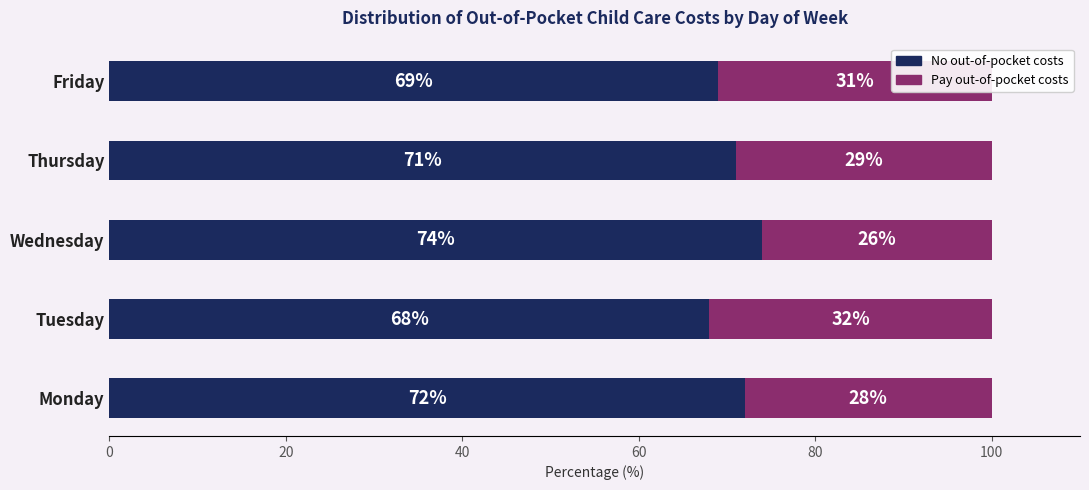

List the labels in order of No out-of-pocket costs value, largest first.

Wednesday, Monday, Thursday, Friday, Tuesday